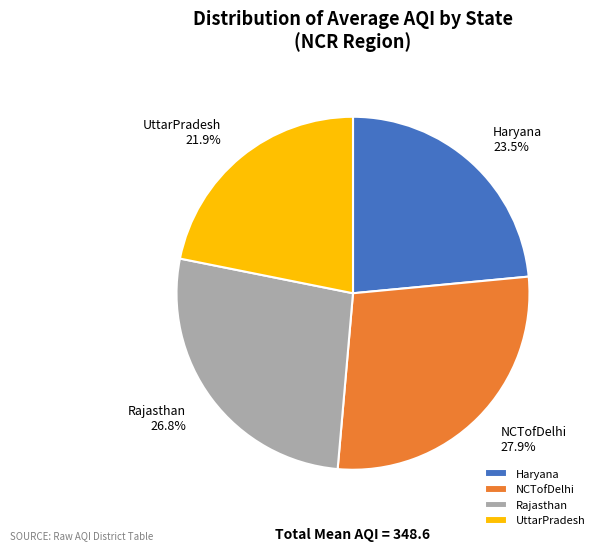

To the nearest percent, what portion does UttarPradesh represent?

22%